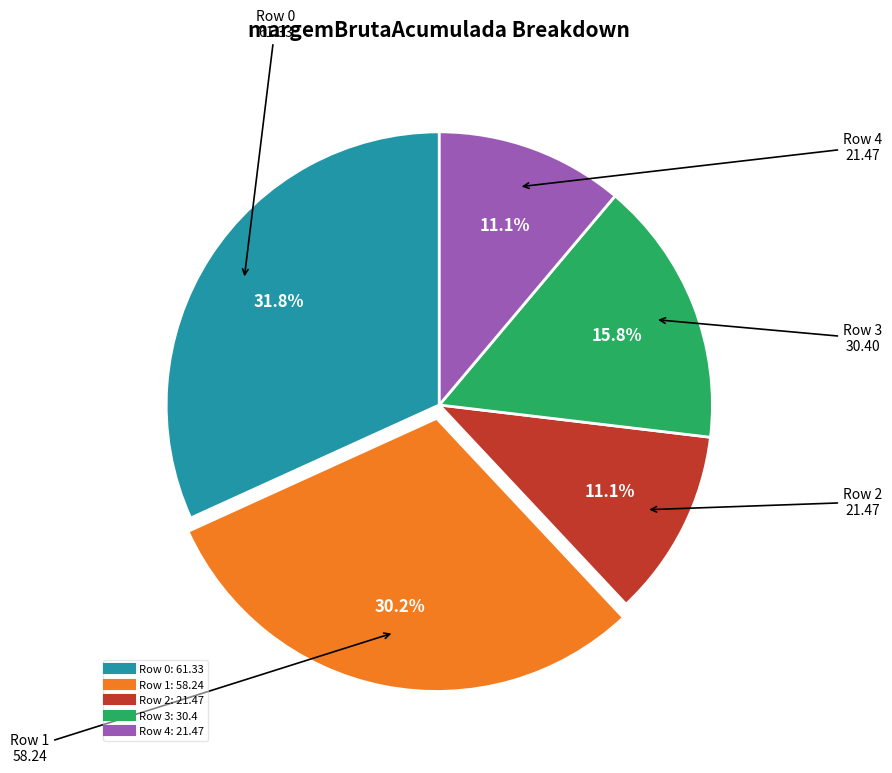

Does any single category account for the majority?

No